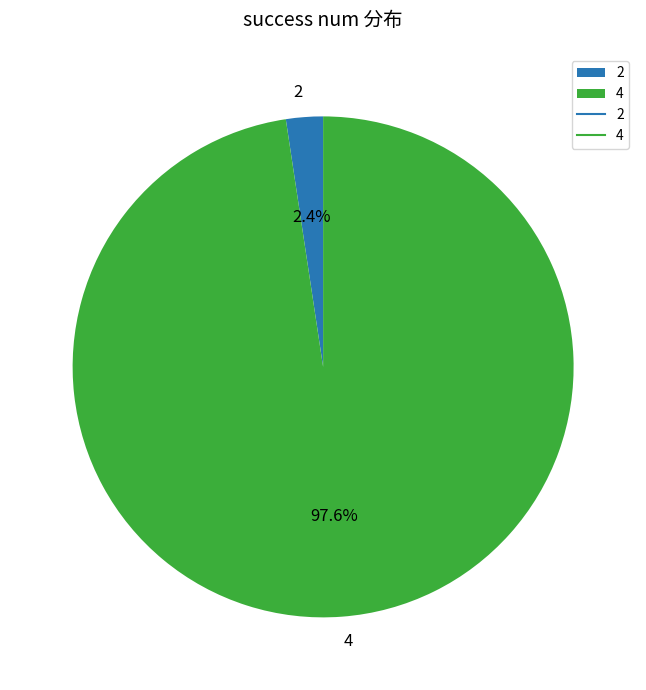

Rank the categories by value from highest to lowest.

4, 2